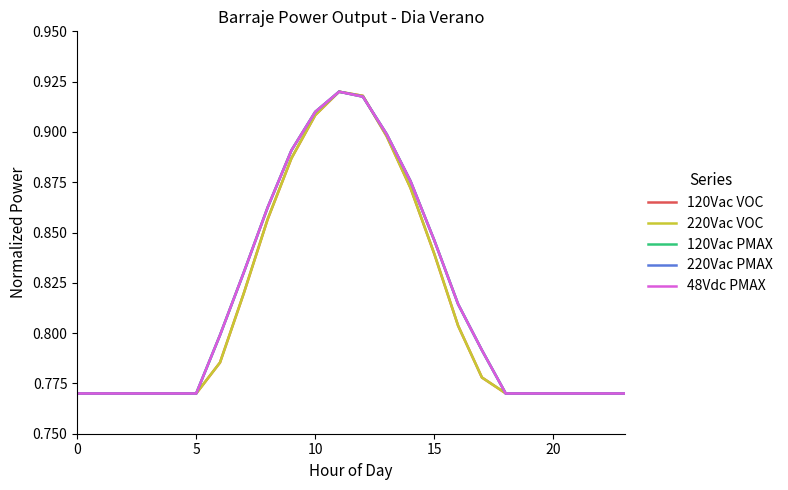

What is the label of the 16th point from the right?

8